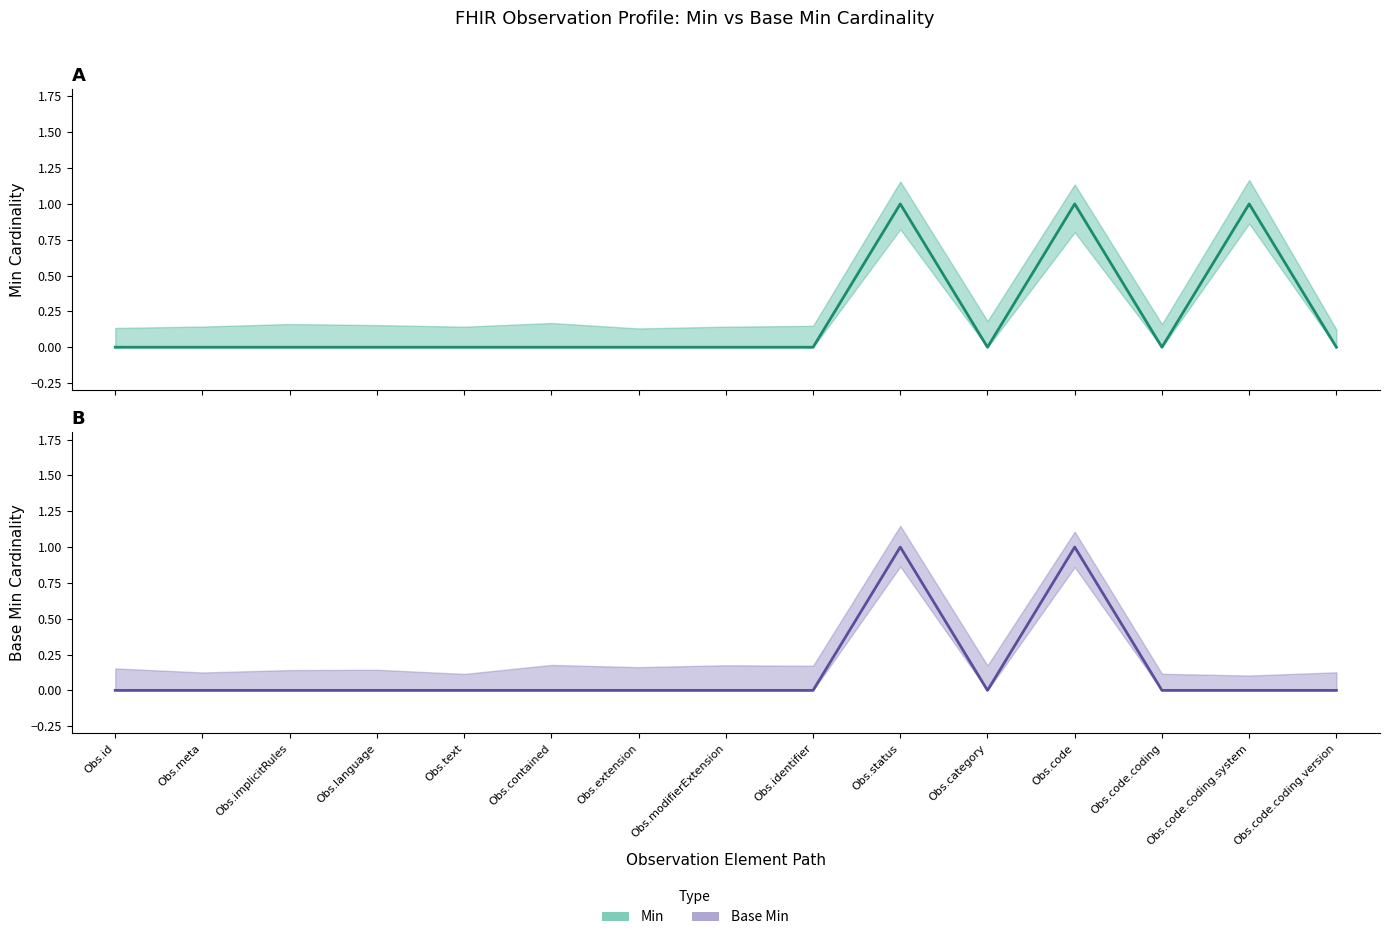

True or false: Min and Base Min cross at least once.

False